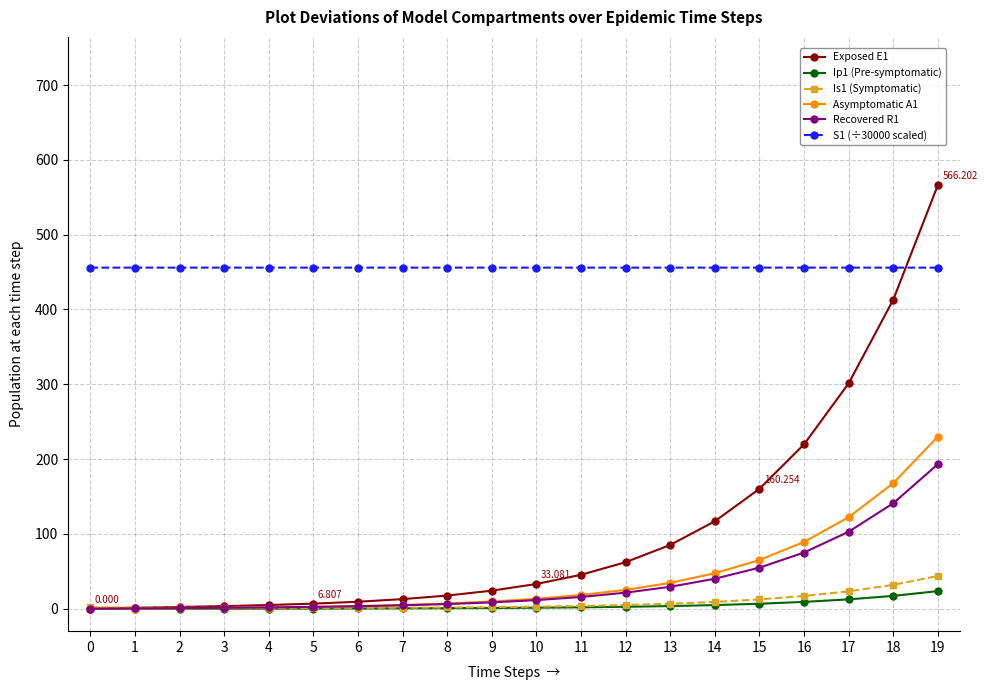

True or false: S1 (÷30000 scaled) and Asymptomatic A1 cross at least once.

False